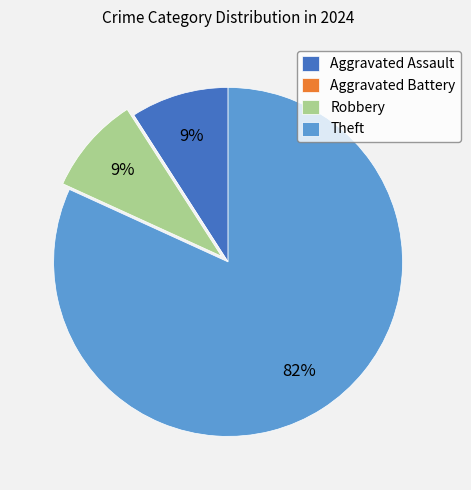

The Theft slice represents 75% of the pie. True or false?

False